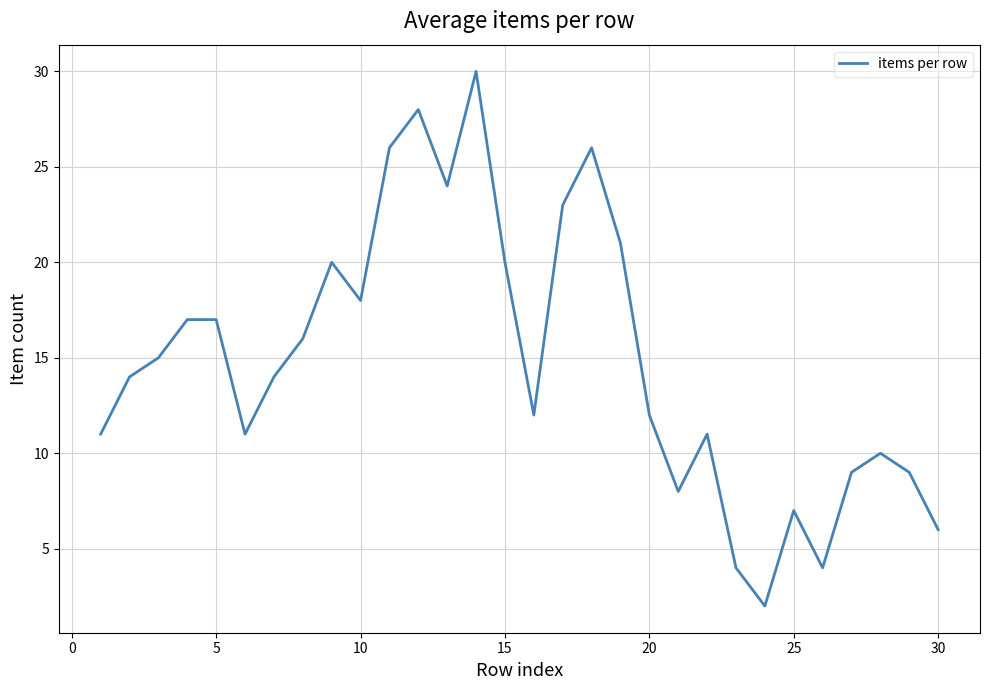

How many interior local valleys (lower than both neighbors) does the data have?

7